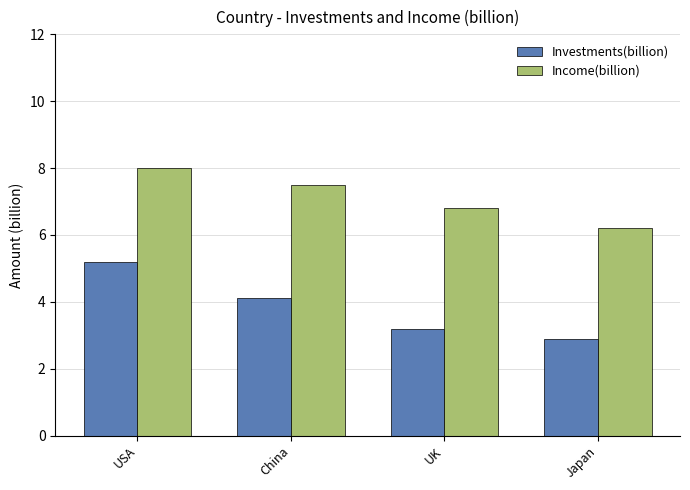

What is the value of the Income(billion) bar at the 3rd from the left?

6.8